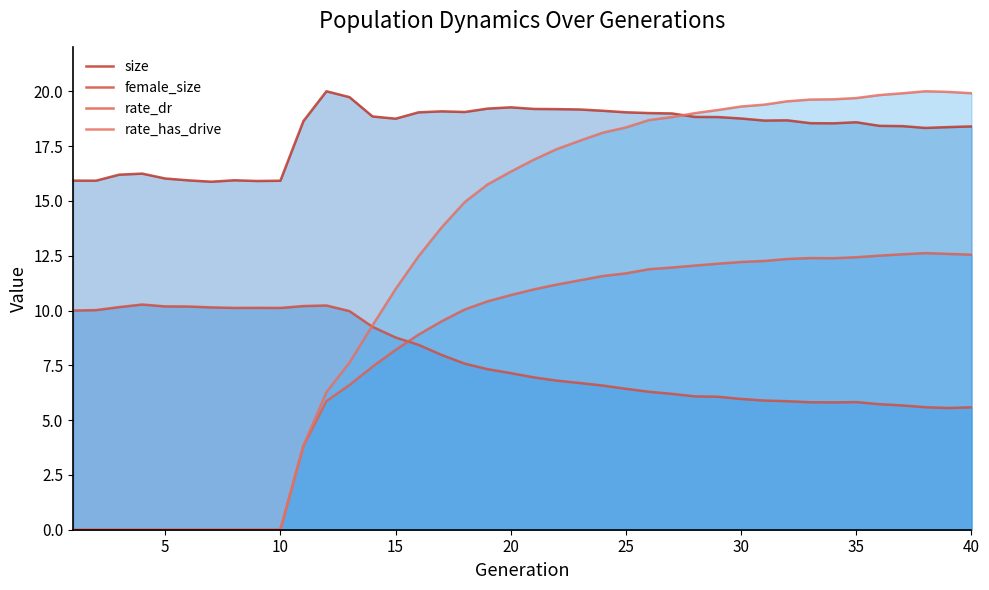

True or false: rate_dr has a value of 13.4 at 15.

False